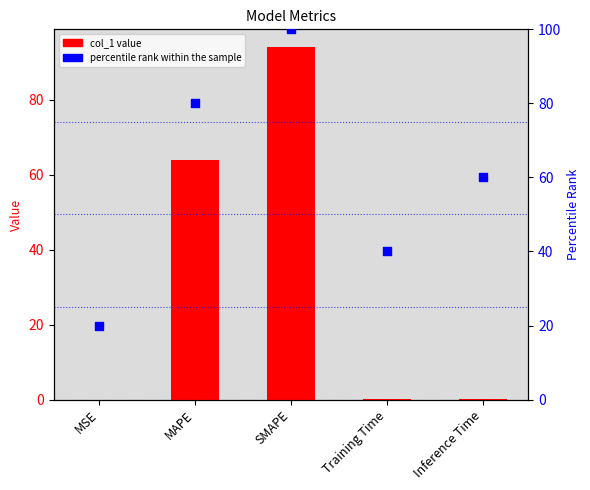

At how many categories does at least one series exceed 3?

5